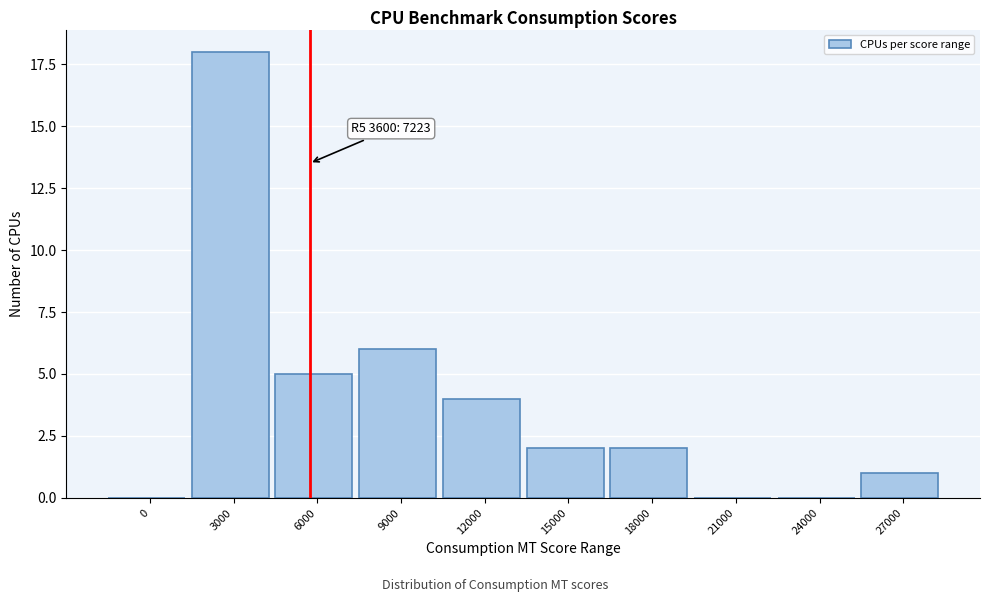

Reading left to right, transcribe all the data shown in this chart.

0=0	3000=18	6000=5	9000=6	12000=4	15000=2	18000=2	21000=0	24000=0	27000=1